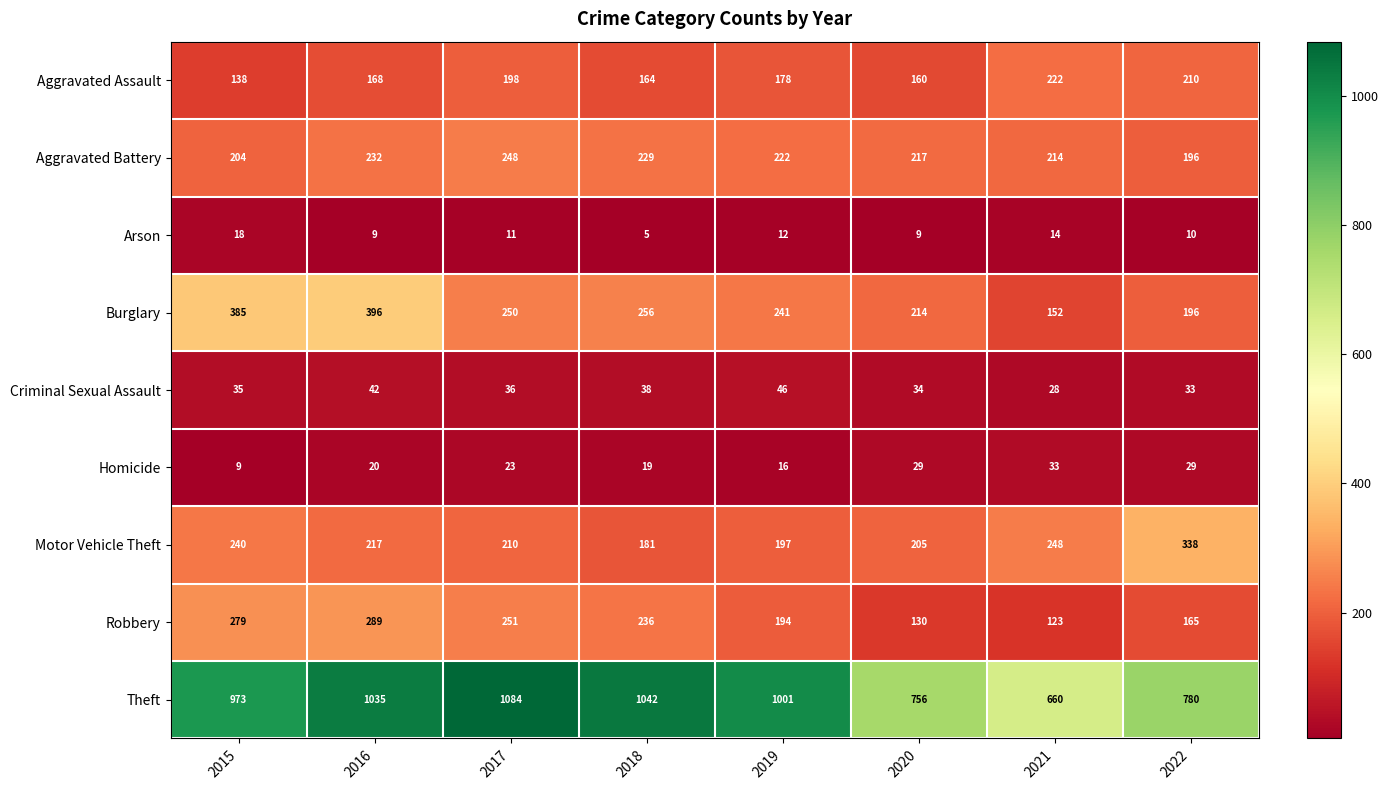

How many categories are shown in the chart?

8